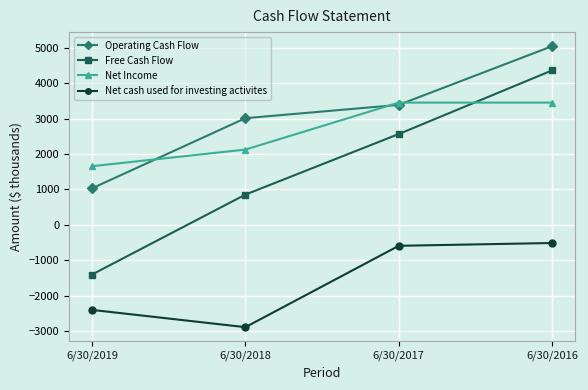

Where is Operating Cash Flow nearest to the value 3041?

6/30/2018